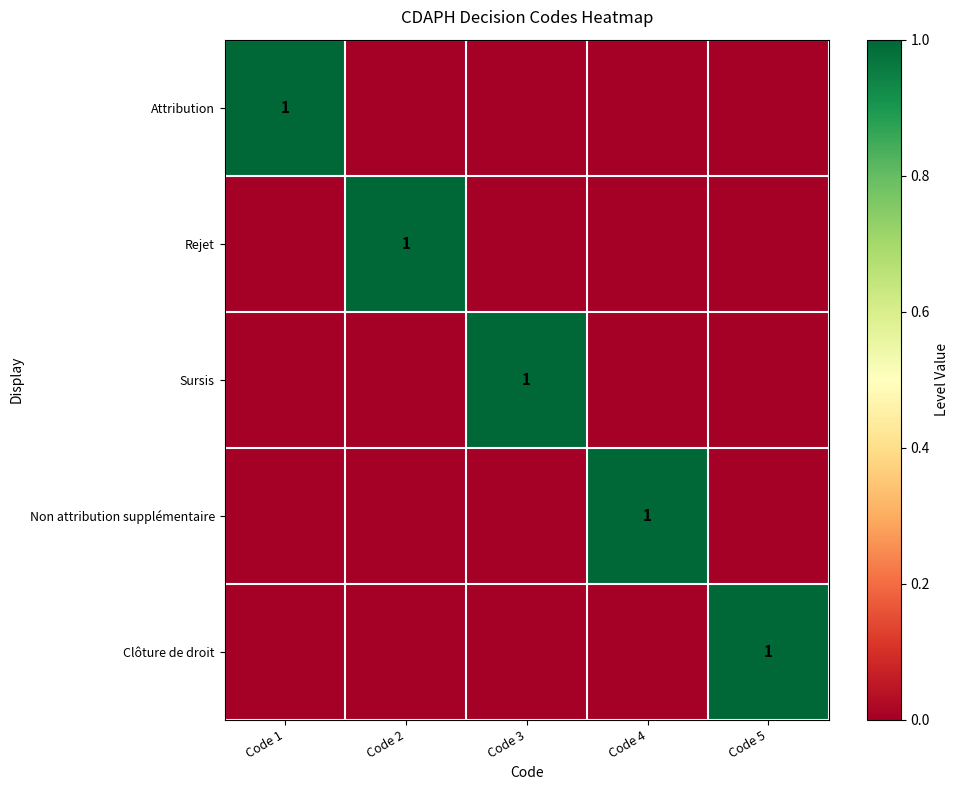

Is it true that Attribution equals 1 at Code 1?

True